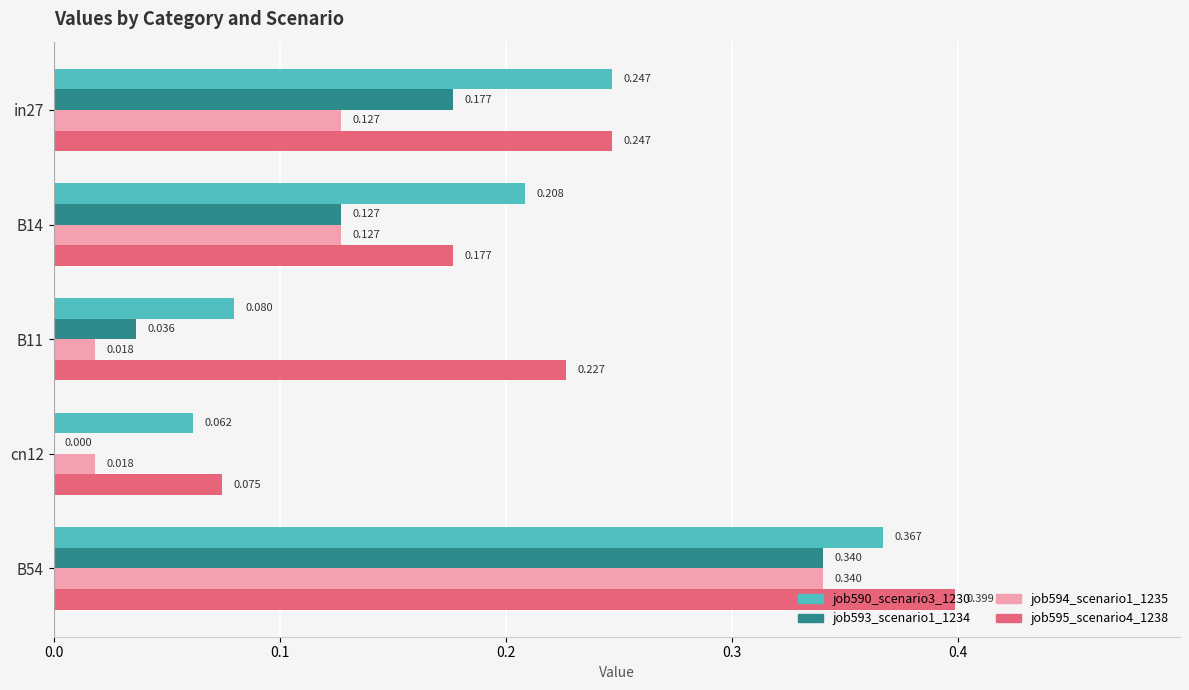

Is the value of job595_scenario4_1238 at cn12 greater than the value of job593_scenario1_1234 at cn12?

Yes